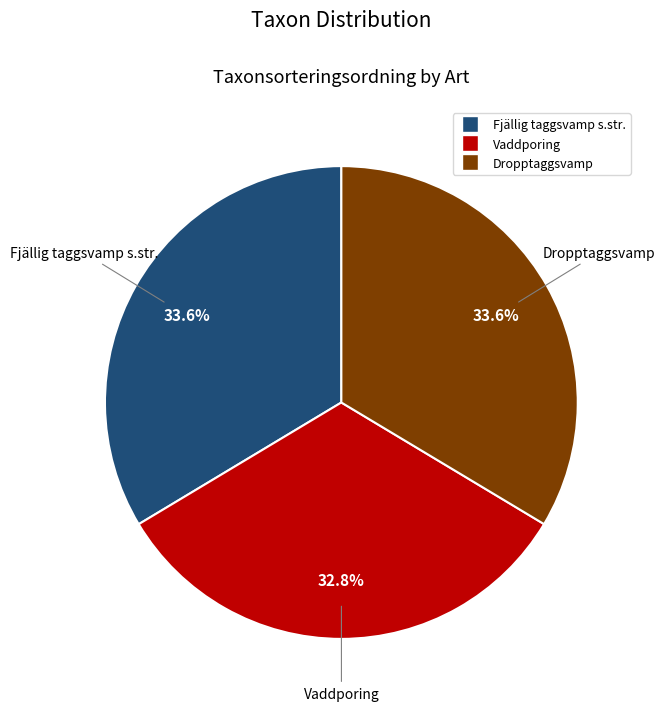

How many slices are in this pie chart?

3